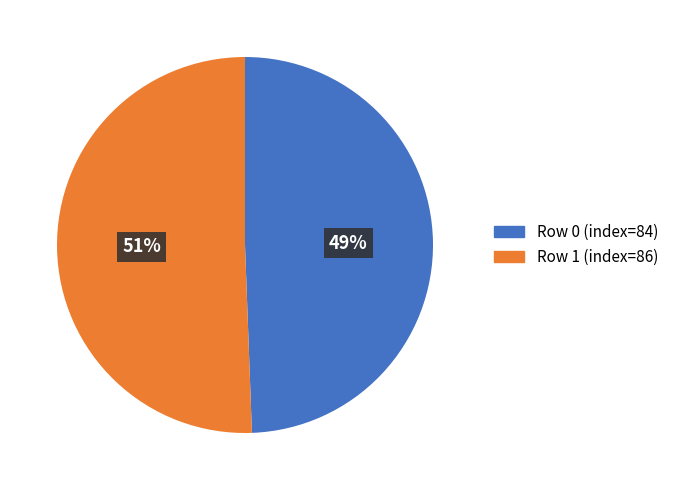

To the nearest percent, what is the average slice percentage?

50%